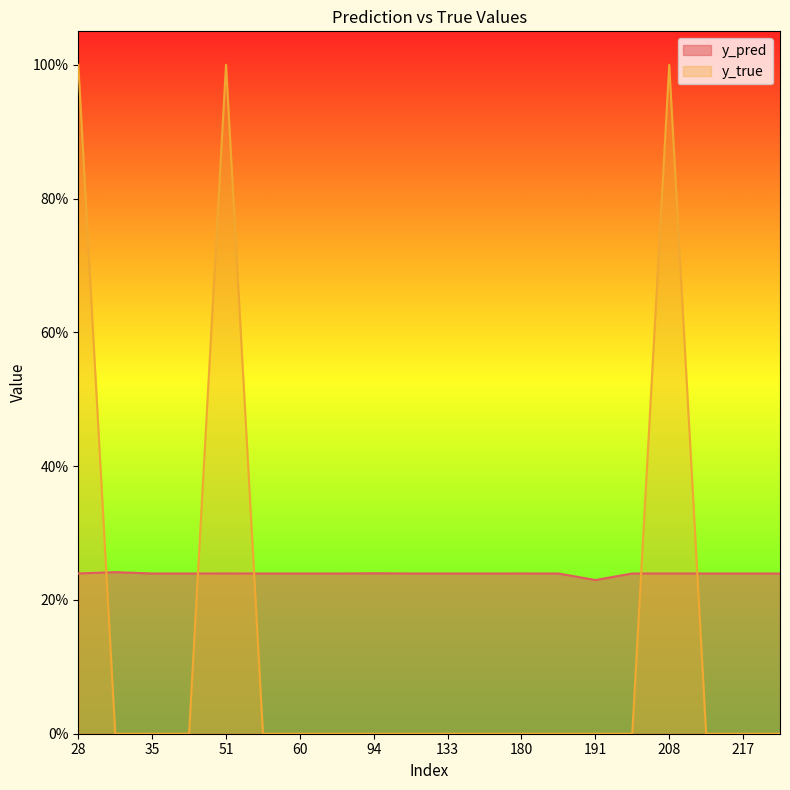

Which has a higher value, 111 or 94?

94